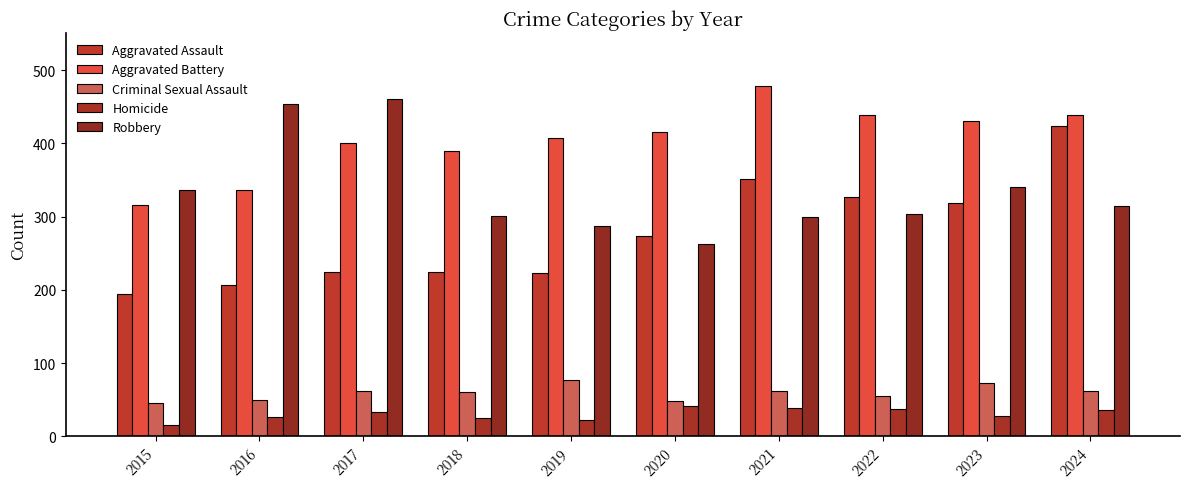

At how many categories does at least one series exceed 32?

10